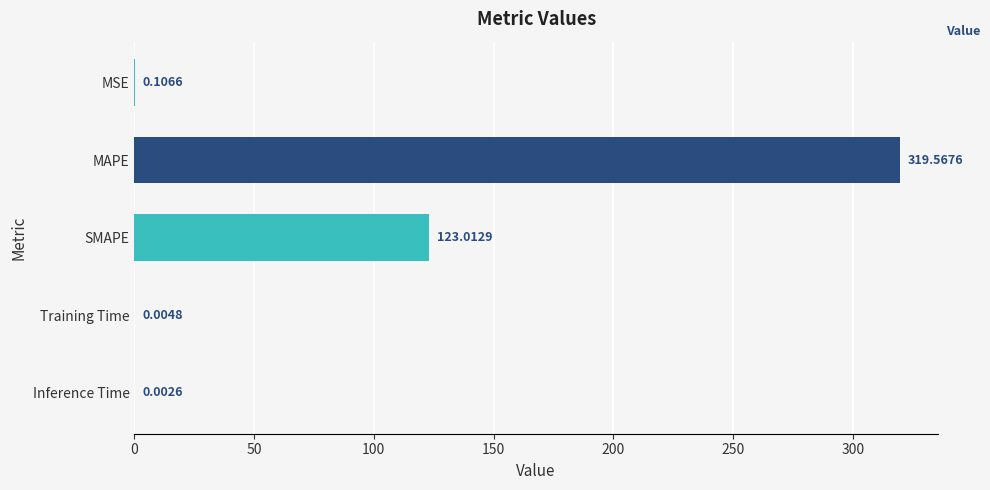

Are the bars horizontal?

Yes